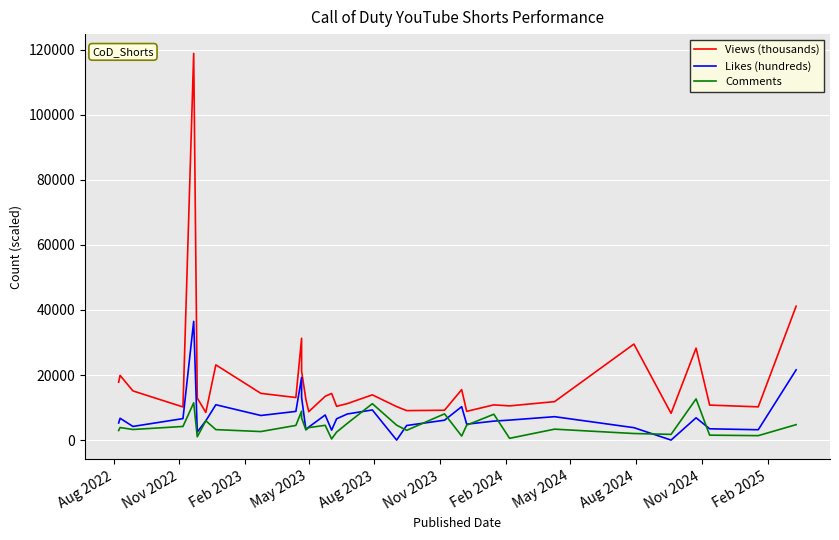

True or false: Likes (hundreds) and Views (thousands) intersect in this chart.

False